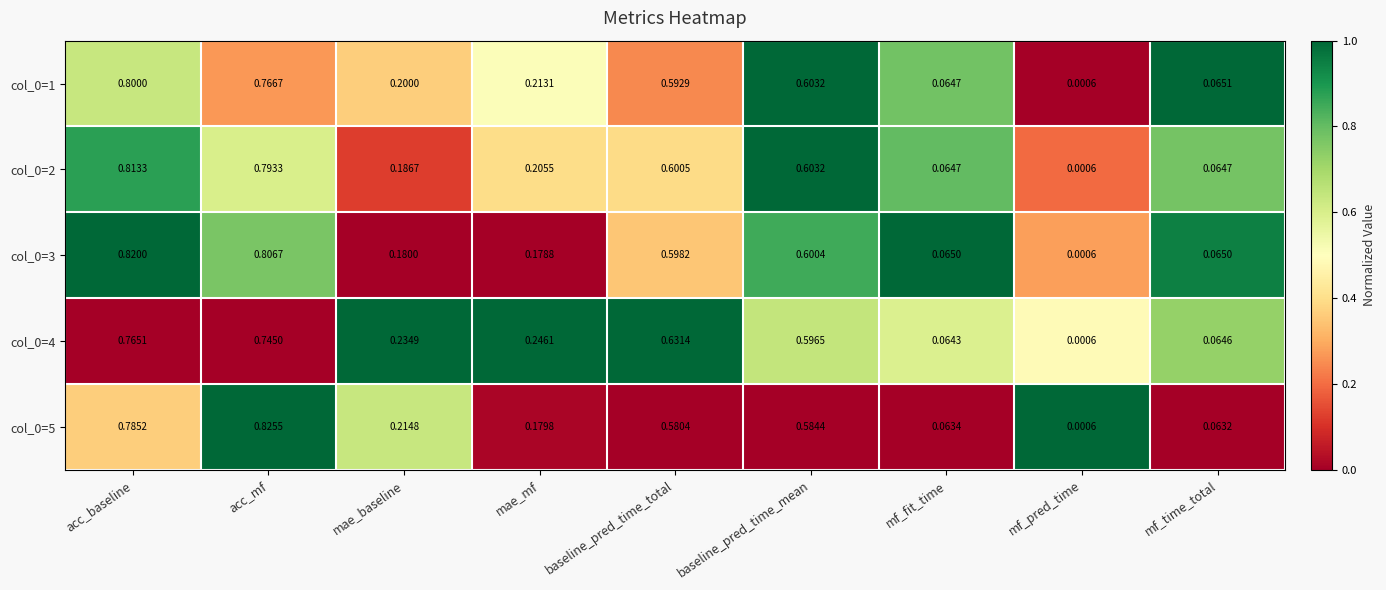

List the labels in order of col_0=1 value, largest first.

acc_baseline, acc_mf, baseline_pred_time_mean, baseline_pred_time_total, mae_mf, mae_baseline, mf_time_total, mf_fit_time, mf_pred_time